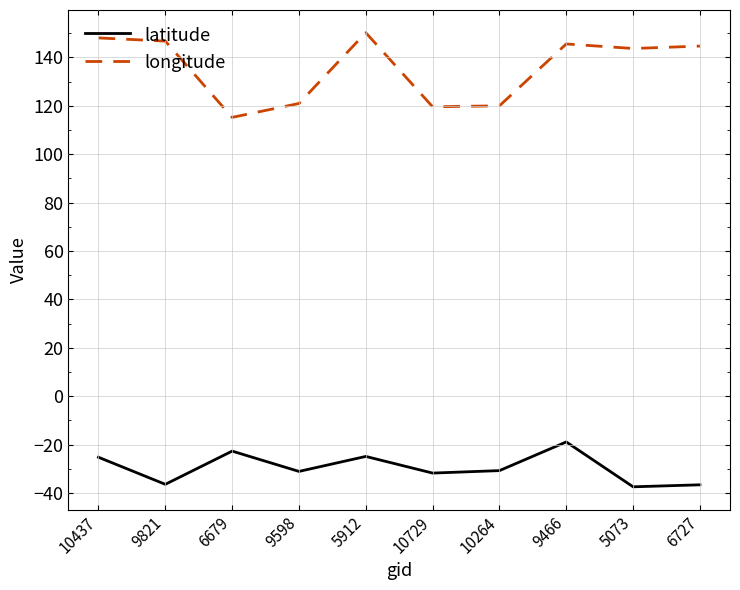

Rank the series by their maximum value, from lowest to highest.

latitude, longitude